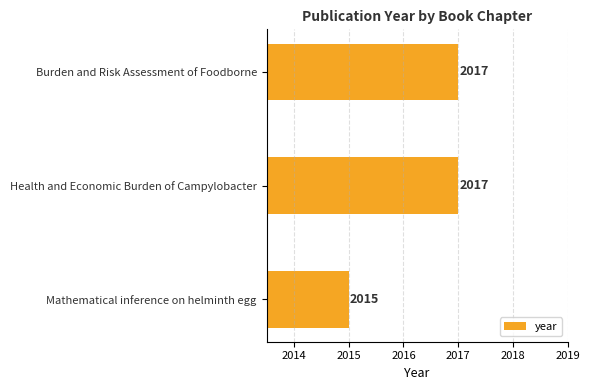

Reading bottom to top, list all the values displayed in this chart.

Mathematical inference on helminth egg=2015	Health and Economic Burden of Campylobacter=2017	Burden and Risk Assessment of Foodborne=2017